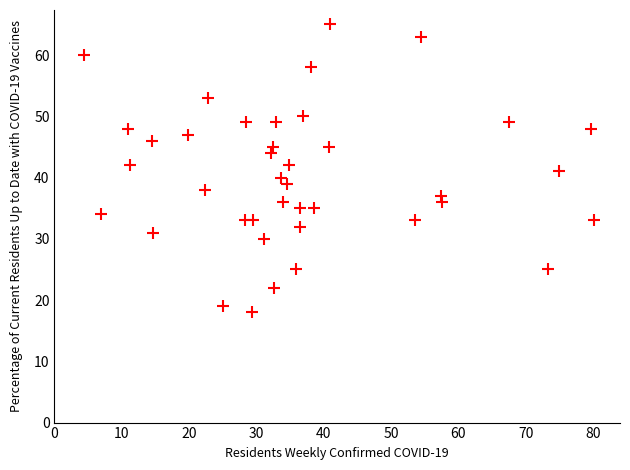

What is the range of Y values (max minus min)?

47